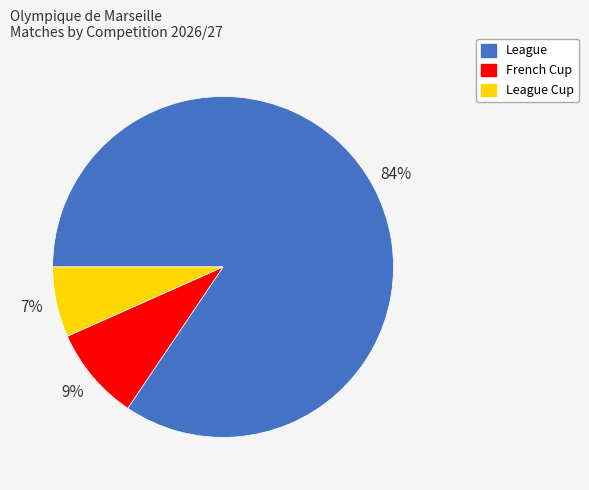

How many slices are in this pie chart?

3